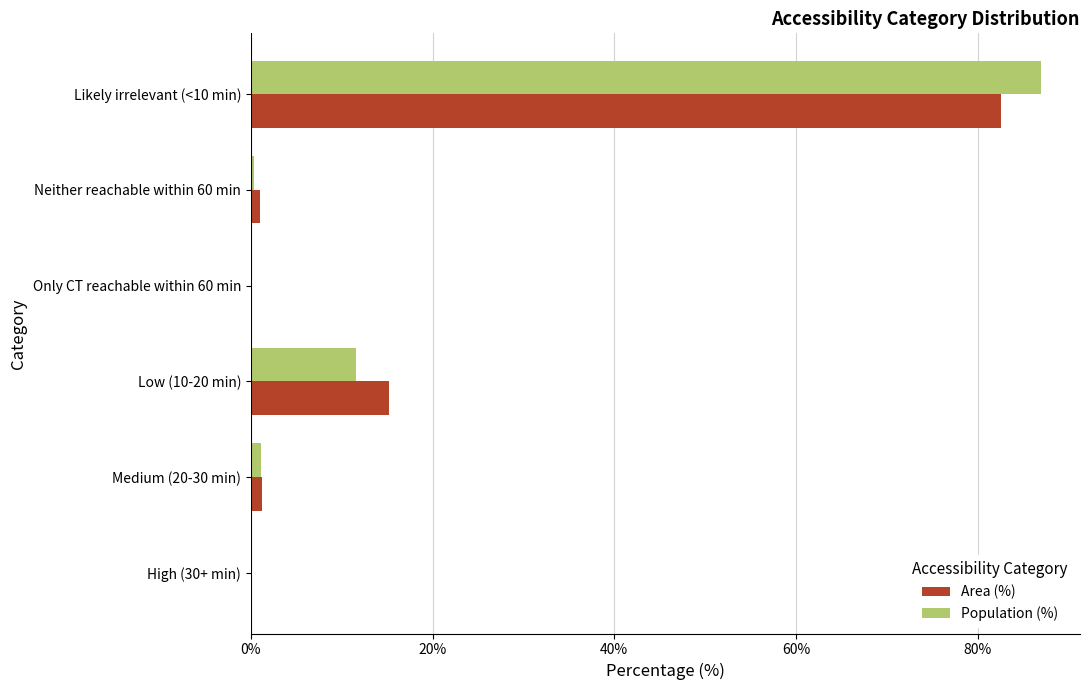

What is the sum of all Population (%) values?

99.9